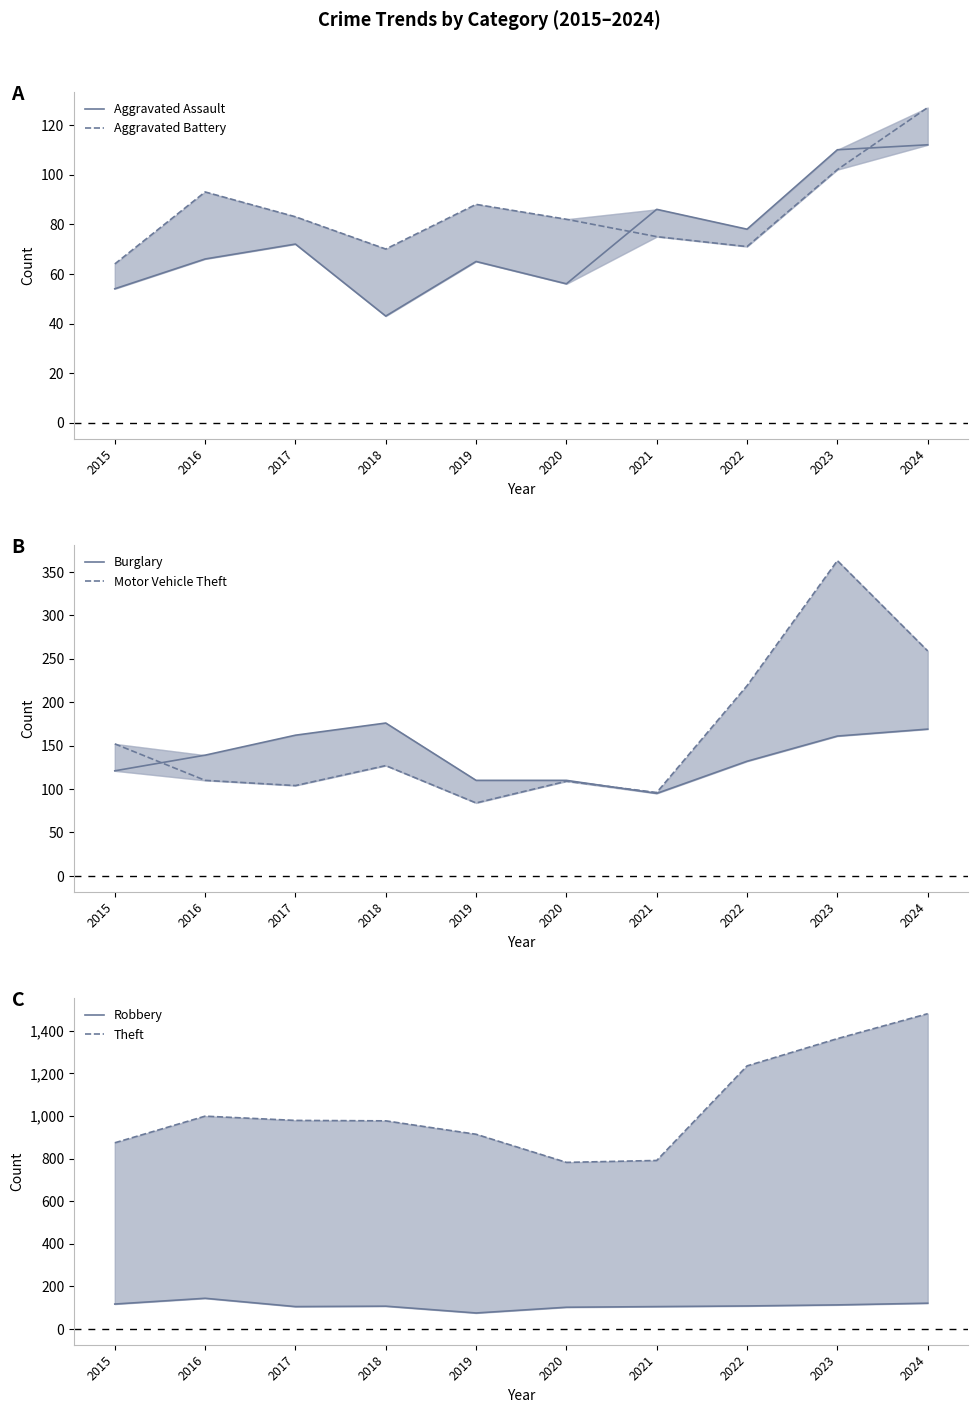

True or false: Theft and Motor Vehicle Theft intersect in this chart.

False